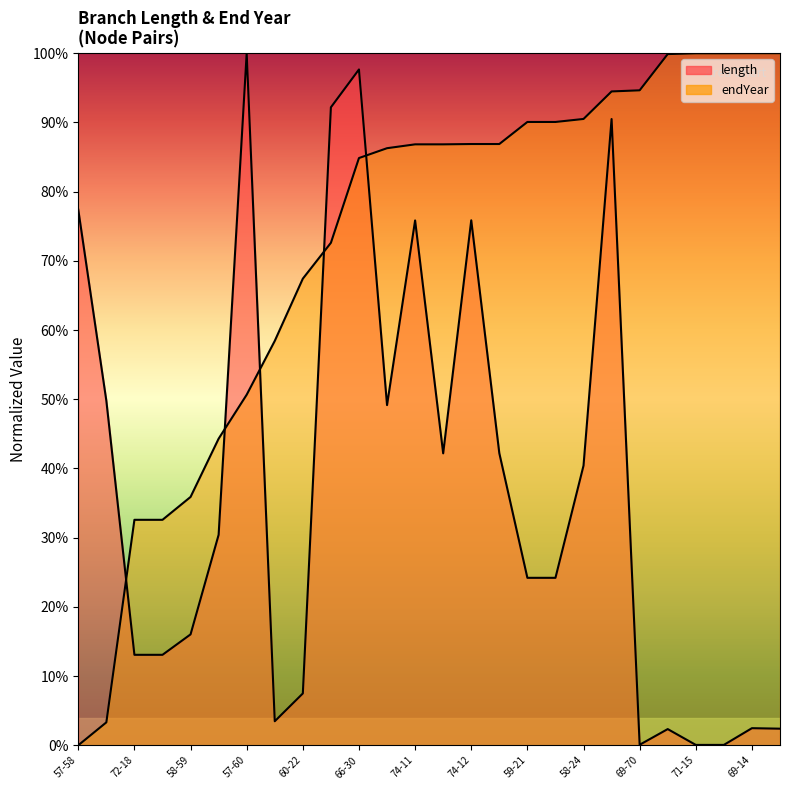

What position from the right is 71-17?

3